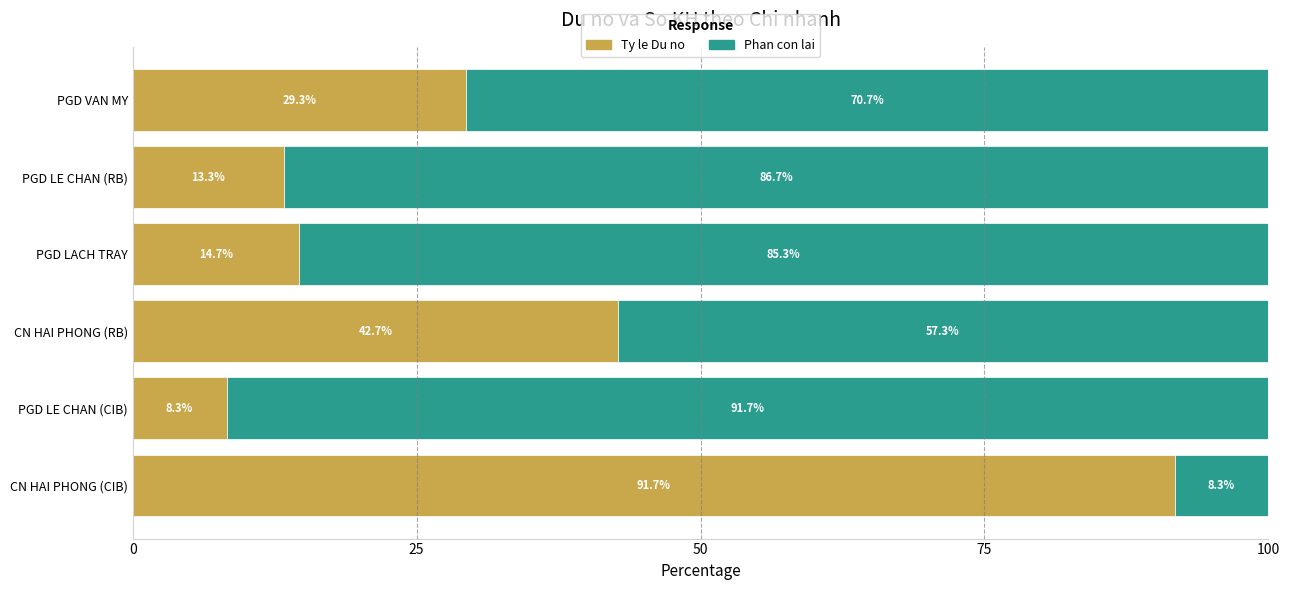

The Ty le Du no series shows 29.3 at PGD VAN MY. True or false?

True